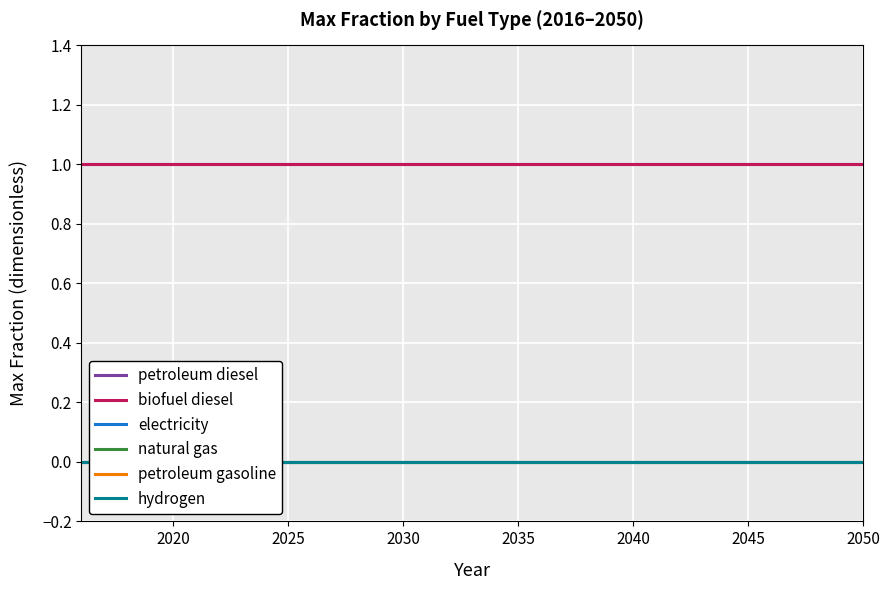

True or false: electricity and petroleum diesel cross at least once.

False